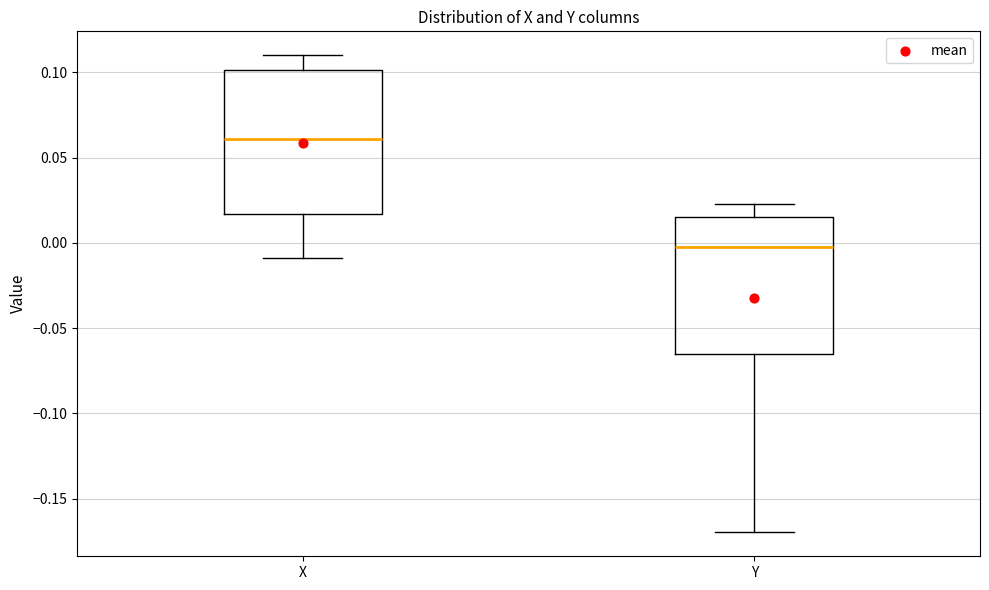

Reading left to right, read every box against the y-axis: the position of its median line, the range the box covers, and the ends of its whiskers. The values are not printed on the chart, so give them approximately, as read against the axis.

X: median 0.060, box 0.015 to 0.100, whiskers -0.010 to 0.110
Y: median 0.000, box -0.065 to 0.015, whiskers -0.170 to 0.025